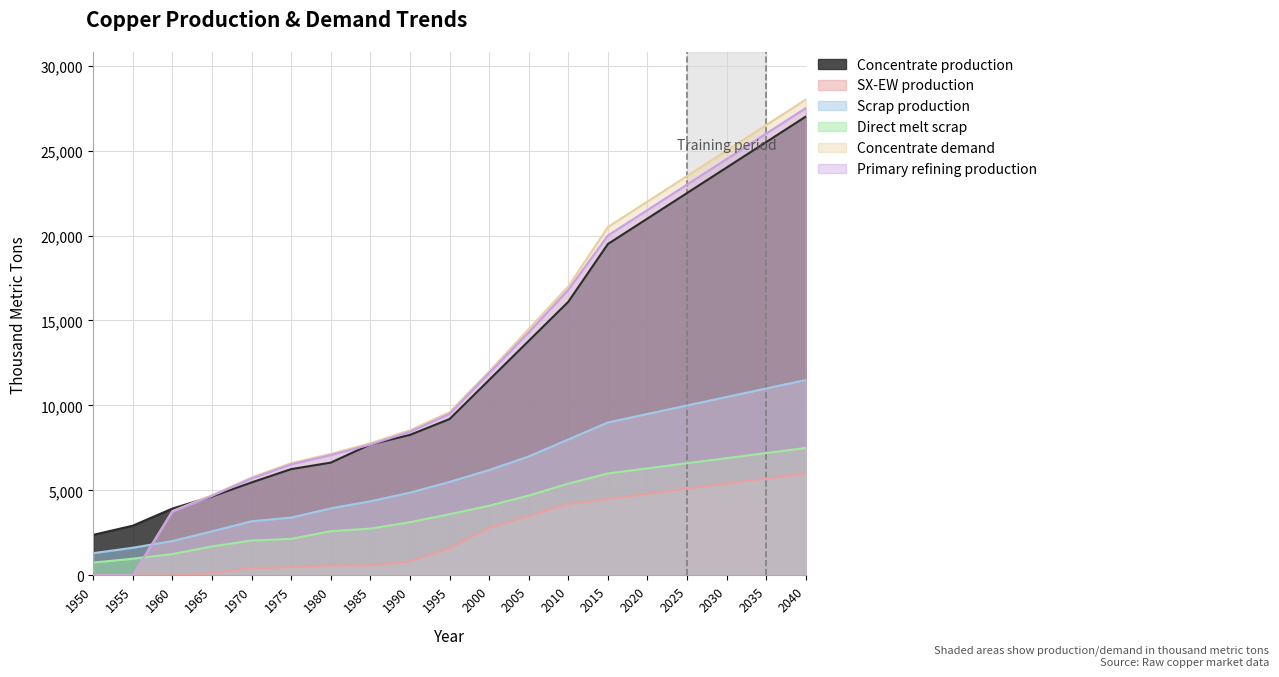

Which series has the largest range (max minus min)?

Concentrate demand